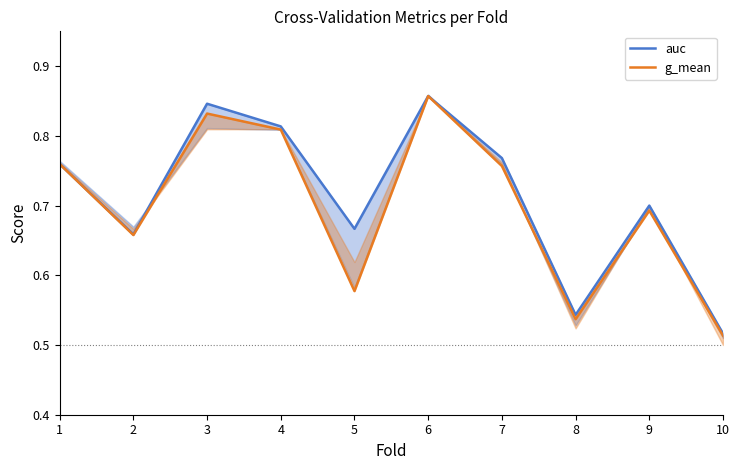

List the series in order of their overall mean, highest first.

auc, g_mean